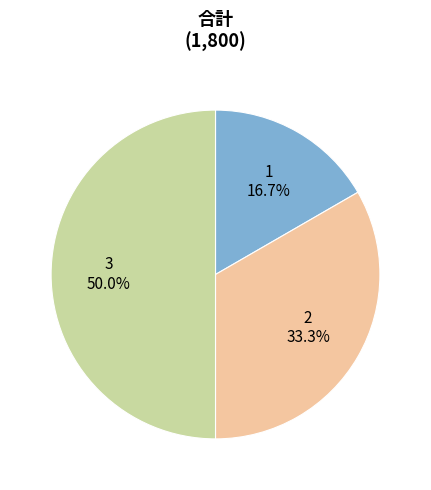

Rank the categories by value from highest to lowest.

3, 2, 1